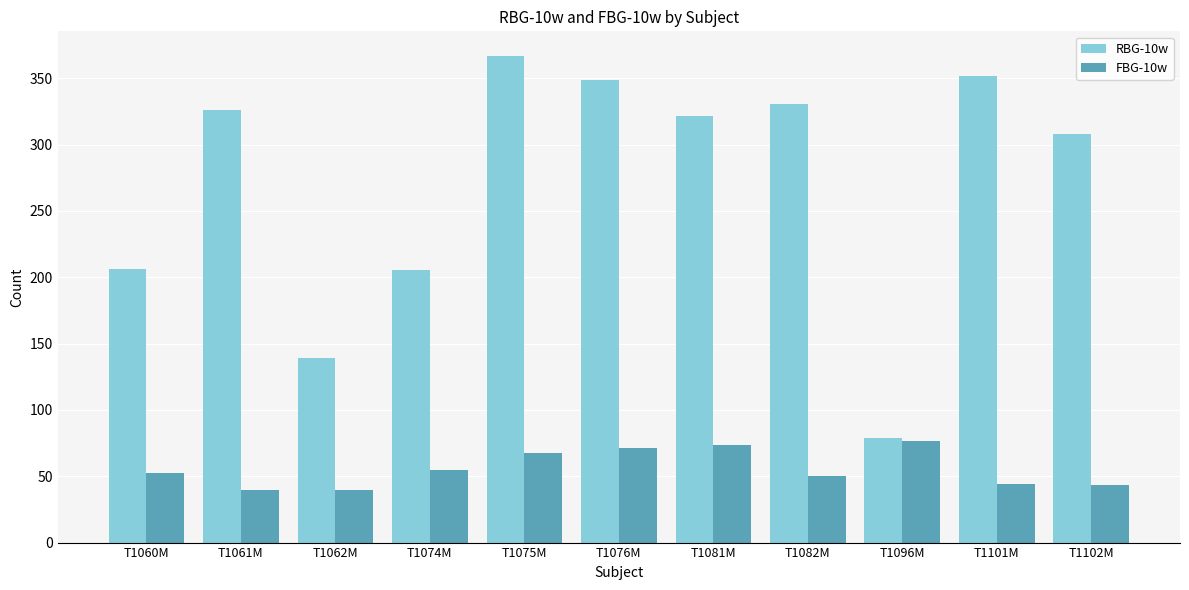

What is the maximum value shown in the chart?

367.0